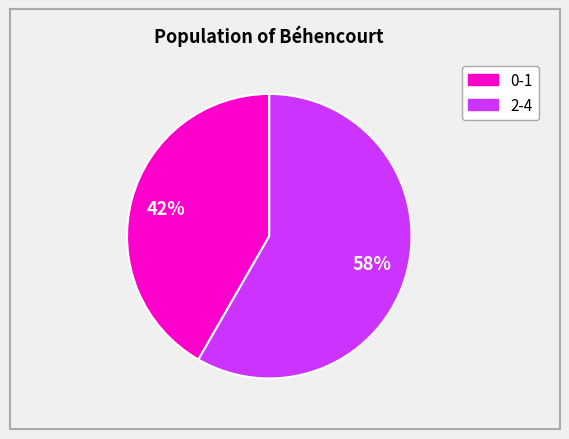

Count the number of slices in the pie.

2